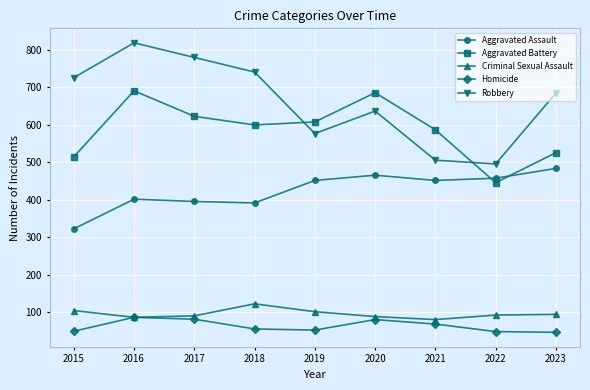

What are all the series names shown in the legend?

Aggravated Assault, Aggravated Battery, Criminal Sexual Assault, Homicide, Robbery